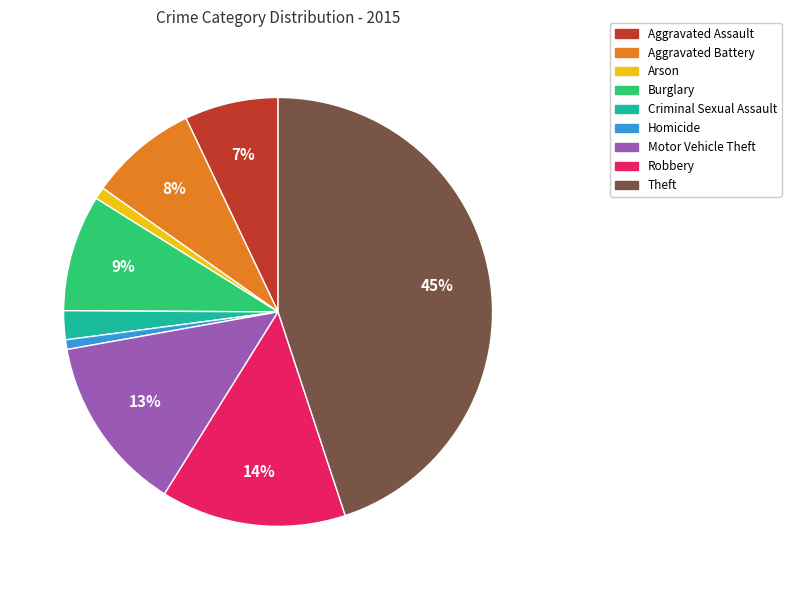

Which has a higher value, Criminal Sexual Assault or Burglary?

Burglary